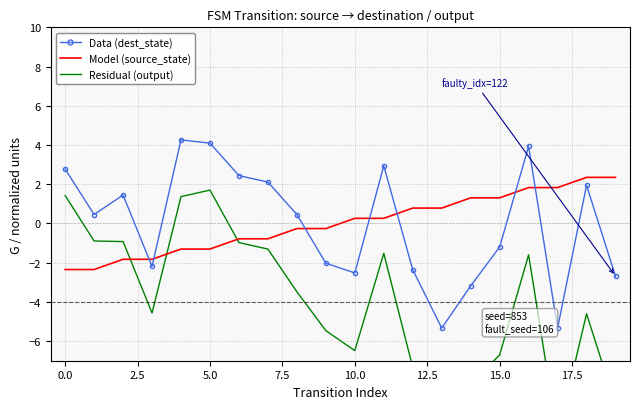

Is it true that Residual (output) equals -11.8 at 15?

False